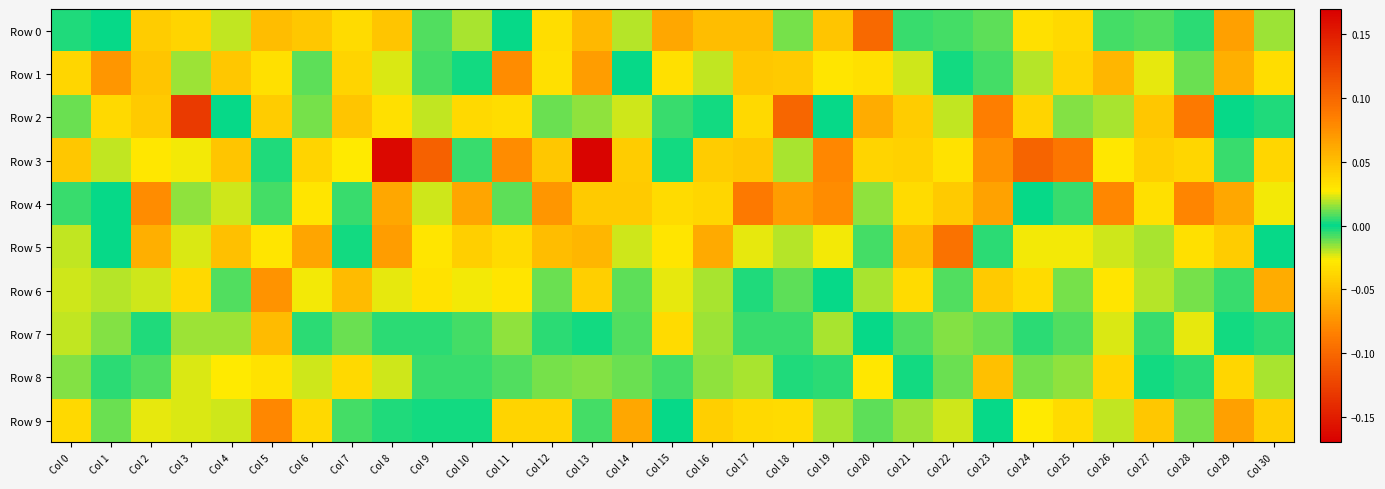

Reading right to left, list all the values displayed in this chart.

Row 0: Col 30=0.0	Col 29=0.1	Col 28=0.0	Col 27=0.0	Col 26=-0.0	Col 25=-0.0	Col 24=-0.0	Col 23=-0.0	Col 22=-0.0	Col 21=0.0	Col 20=-0.1	Col 19=-0.0	Col 18=0.0	Col 17=0.1	Col 16=-0.1	Col 15=0.1	Col 14=-0.0	Col 13=-0.1	Col 12=0.0	Col 11=-0.0	Col 10=0.0	Col 9=0.0	Col 8=0.0	Col 7=0.0	Col 6=-0.0	Col 5=-0.1	Col 4=-0.0	Col 3=0.0	Col 2=0.0	Col 1=0.0	Col 0=0.0
Row 1: Col 30=0.0	Col 29=0.1	Col 28=0.0	Col 27=0.0	Col 26=-0.1	Col 25=-0.0	Col 24=0.0	Col 23=0.0	Col 22=0.0	Col 21=-0.0	Col 20=-0.0	Col 19=0.0	Col 18=-0.0	Col 17=0.0	Col 16=-0.0	Col 15=0.0	Col 14=0.0	Col 13=0.1	Col 12=-0.0	Col 11=0.1	Col 10=-0.0	Col 9=0.0	Col 8=0.0	Col 7=-0.0	Col 6=0.0	Col 5=0.0	Col 4=-0.0	Col 3=-0.0	Col 2=0.0	Col 1=0.1	Col 0=0.0
Row 2: Col 30=-0.0	Col 29=0.0	Col 28=-0.1	Col 27=0.0	Col 26=0.0	Col 25=0.0	Col 24=0.0	Col 23=-0.1	Col 22=-0.0	Col 21=0.0	Col 20=-0.1	Col 19=0.0	Col 18=0.1	Col 17=-0.0	Col 16=0.0	Col 15=0.0	Col 14=0.0	Col 13=-0.0	Col 12=0.0	Col 11=0.0	Col 10=-0.0	Col 9=0.0	Col 8=0.0	Col 7=0.0	Col 6=-0.0	Col 5=-0.0	Col 4=0.0	Col 3=0.1	Col 2=0.0	Col 1=-0.0	Col 0=0.0
Row 3: Col 30=0.0	Col 29=0.0	Col 28=0.0	Col 27=0.0	Col 26=-0.0	Col 25=-0.1	Col 24=0.1	Col 23=-0.1	Col 22=0.0	Col 21=0.0	Col 20=-0.0	Col 19=-0.1	Col 18=-0.0	Col 17=0.0	Col 16=0.0	Col 15=0.0	Col 14=0.0	Col 13=-0.2	Col 12=-0.0	Col 11=0.1	Col 10=-0.0	Col 9=-0.1	Col 8=0.2	Col 7=0.0	Col 6=-0.0	Col 5=0.0	Col 4=0.0	Col 3=-0.0	Col 2=-0.0	Col 1=-0.0	Col 0=-0.0
Row 4: Col 30=-0.0	Col 29=-0.1	Col 28=-0.1	Col 27=-0.0	Col 26=-0.1	Col 25=0.0	Col 24=0.0	Col 23=0.1	Col 22=-0.0	Col 21=0.0	Col 20=-0.0	Col 19=-0.1	Col 18=0.1	Col 17=-0.1	Col 16=-0.0	Col 15=-0.0	Col 14=-0.0	Col 13=0.0	Col 12=-0.1	Col 11=-0.0	Col 10=0.1	Col 9=-0.0	Col 8=0.1	Col 7=-0.0	Col 6=0.0	Col 5=0.0	Col 4=0.0	Col 3=0.0	Col 2=0.1	Col 1=0.0	Col 0=0.0
Row 5: Col 30=0.0	Col 29=0.0	Col 28=0.0	Col 27=-0.0	Col 26=0.0	Col 25=0.0	Col 24=-0.0	Col 23=0.0	Col 22=0.1	Col 21=-0.1	Col 20=0.0	Col 19=0.0	Col 18=-0.0	Col 17=0.0	Col 16=0.1	Col 15=0.0	Col 14=0.0	Col 13=0.1	Col 12=-0.1	Col 11=0.0	Col 10=0.0	Col 9=0.0	Col 8=-0.1	Col 7=-0.0	Col 6=-0.1	Col 5=-0.0	Col 4=0.0	Col 3=-0.0	Col 2=0.1	Col 1=0.0	Col 0=-0.0
Row 6: Col 30=-0.1	Col 29=-0.0	Col 28=-0.0	Col 27=-0.0	Col 26=0.0	Col 25=-0.0	Col 24=0.0	Col 23=-0.0	Col 22=0.0	Col 21=-0.0	Col 20=-0.0	Col 19=0.0	Col 18=0.0	Col 17=0.0	Col 16=-0.0	Col 15=0.0	Col 14=0.0	Col 13=-0.0	Col 12=0.0	Col 11=-0.0	Col 10=-0.0	Col 9=0.0	Col 8=-0.0	Col 7=-0.1	Col 6=-0.0	Col 5=0.1	Col 4=-0.0	Col 3=0.0	Col 2=-0.0	Col 1=-0.0	Col 0=0.0
Row 7: Col 30=-0.0	Col 29=0.0	Col 28=-0.0	Col 27=0.0	Col 26=0.0	Col 25=0.0	Col 24=-0.0	Col 23=-0.0	Col 22=0.0	Col 21=-0.0	Col 20=-0.0	Col 19=0.0	Col 18=0.0	Col 17=0.0	Col 16=0.0	Col 15=-0.0	Col 14=-0.0	Col 13=-0.0	Col 12=-0.0	Col 11=0.0	Col 10=0.0	Col 9=-0.0	Col 8=0.0	Col 7=0.0	Col 6=0.0	Col 5=-0.1	Col 4=0.0	Col 3=-0.0	Col 2=0.0	Col 1=0.0	Col 0=0.0
Row 8: Col 30=-0.0	Col 29=0.0	Col 28=0.0	Col 27=-0.0	Col 26=0.0	Col 25=-0.0	Col 24=0.0	Col 23=0.0	Col 22=0.0	Col 21=-0.0	Col 20=0.0	Col 19=0.0	Col 18=-0.0	Col 17=-0.0	Col 16=0.0	Col 15=-0.0	Col 14=0.0	Col 13=-0.0	Col 12=-0.0	Col 11=-0.0	Col 10=-0.0	Col 9=-0.0	Col 8=0.0	Col 7=0.0	Col 6=0.0	Col 5=0.0	Col 4=0.0	Col 3=-0.0	Col 2=0.0	Col 1=-0.0	Col 0=-0.0
Row 9: Col 30=0.0	Col 29=-0.1	Col 28=0.0	Col 27=0.0	Col 26=0.0	Col 25=0.0	Col 24=0.0	Col 23=-0.0	Col 22=-0.0	Col 21=0.0	Col 20=0.0	Col 19=0.0	Col 18=-0.0	Col 17=0.0	Col 16=0.0	Col 15=-0.0	Col 14=-0.1	Col 13=-0.0	Col 12=0.0	Col 11=-0.0	Col 10=-0.0	Col 9=0.0	Col 8=-0.0	Col 7=0.0	Col 6=0.0	Col 5=-0.1	Col 4=0.0	Col 3=0.0	Col 2=0.0	Col 1=0.0	Col 0=-0.0